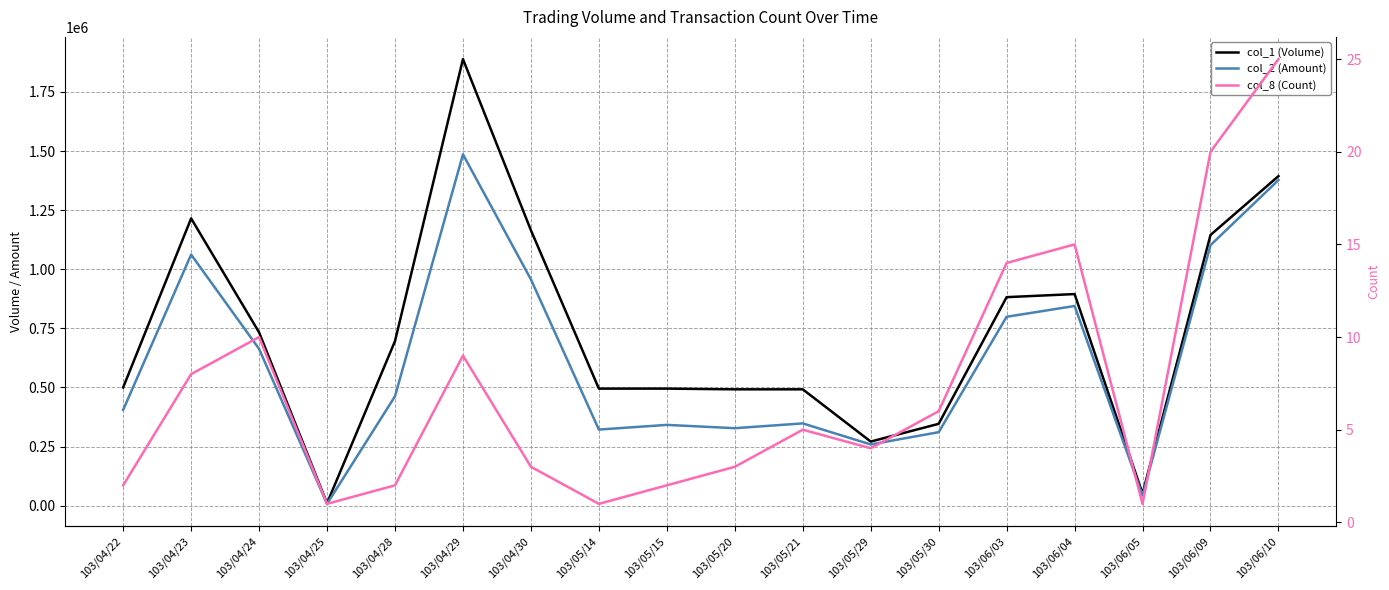

What is the total value across all series at 103/05/29?

529734